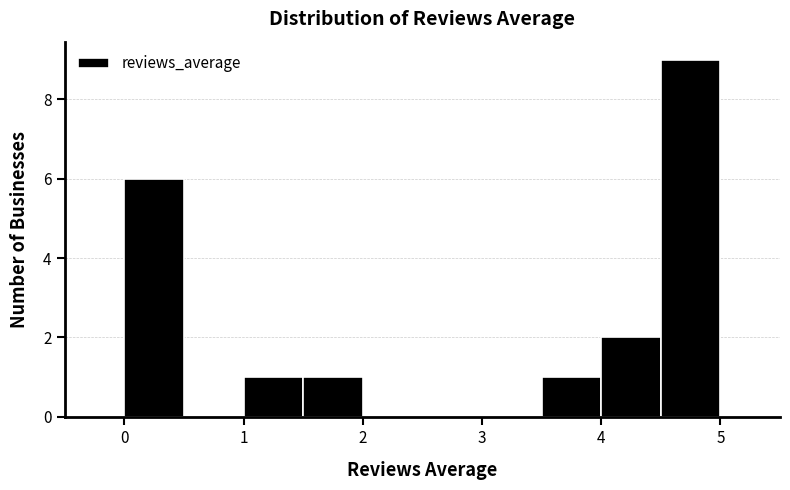

Which range on the x-axis has the tallest bar?

4.5 to 5.0